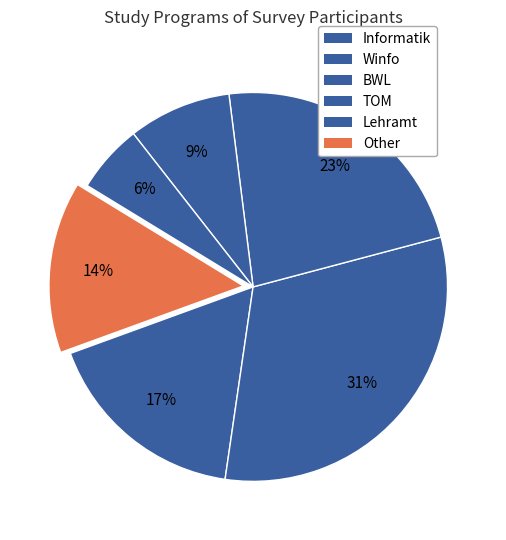

What is the smallest slice in the pie chart?

Lehramt